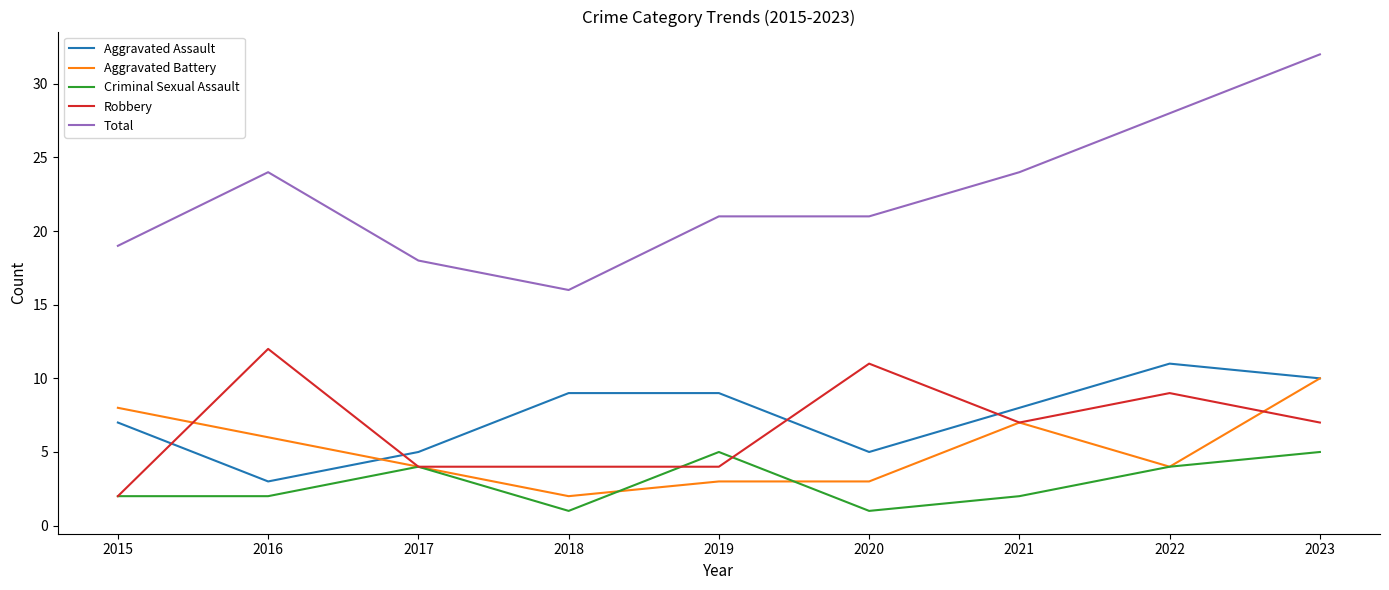

Which series has the widest spread of values?

Total